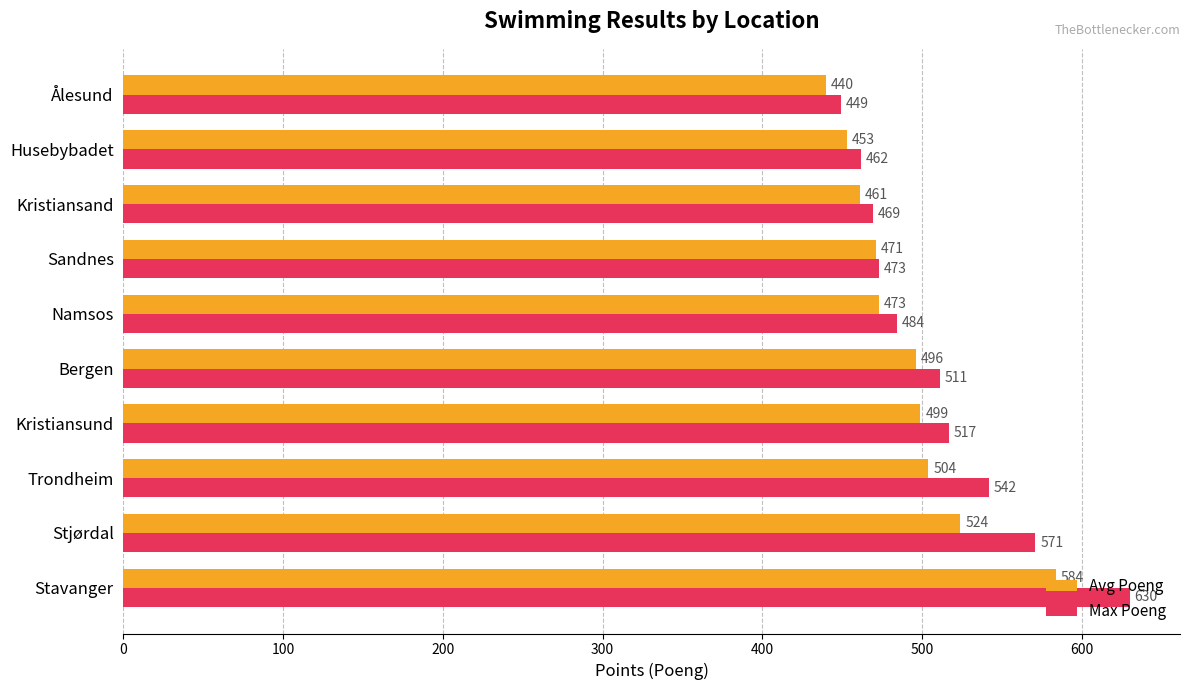

What is the highest value of the Max Poeng series?

630